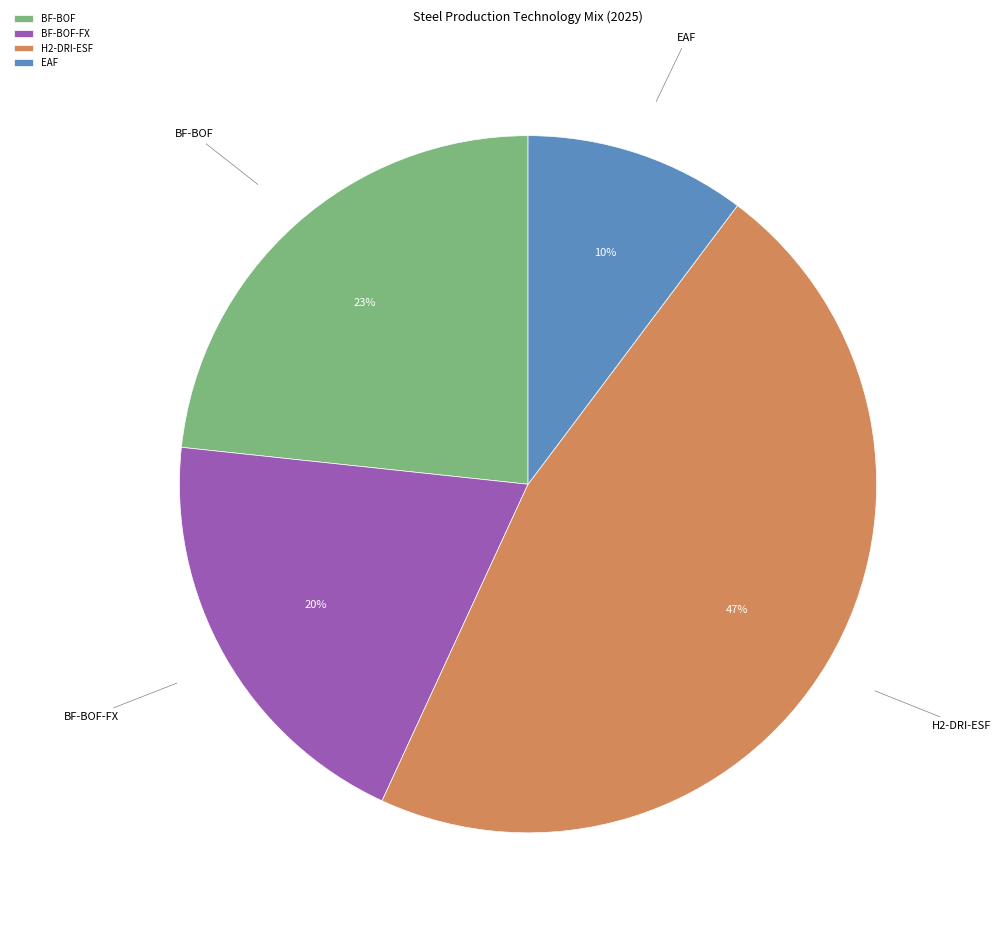

To the nearest percent, what is the average slice percentage?

25%